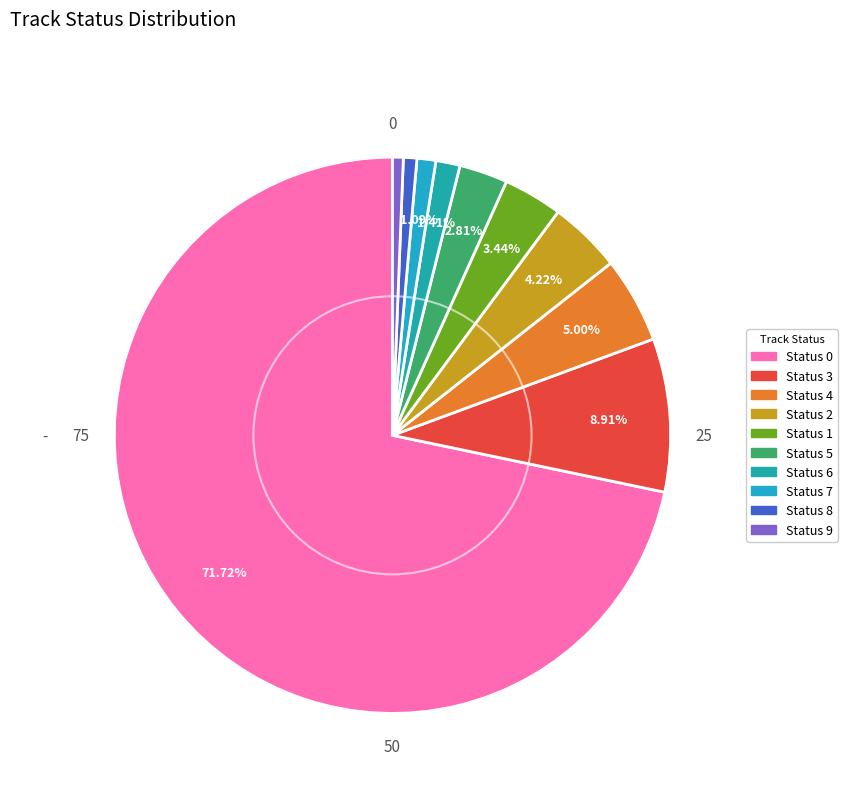

Rank the categories by value from lowest to highest.

9, 8, 7, 6, 5, 1, 2, 4, 3, 0